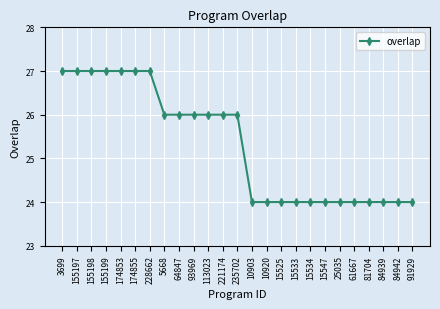

What is the approximate value at 10920?

24